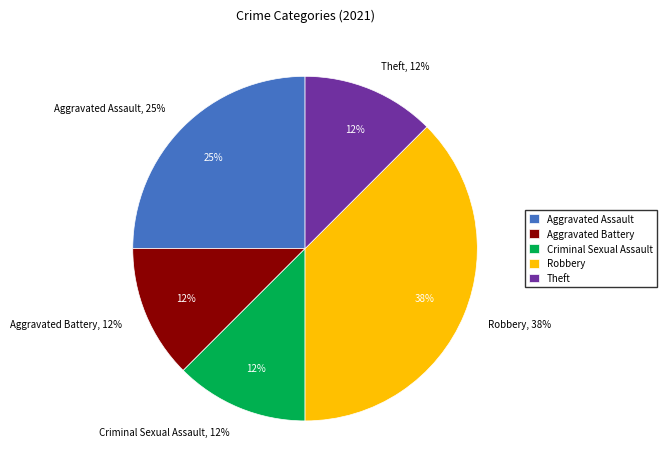

How many segments does this pie chart have?

5